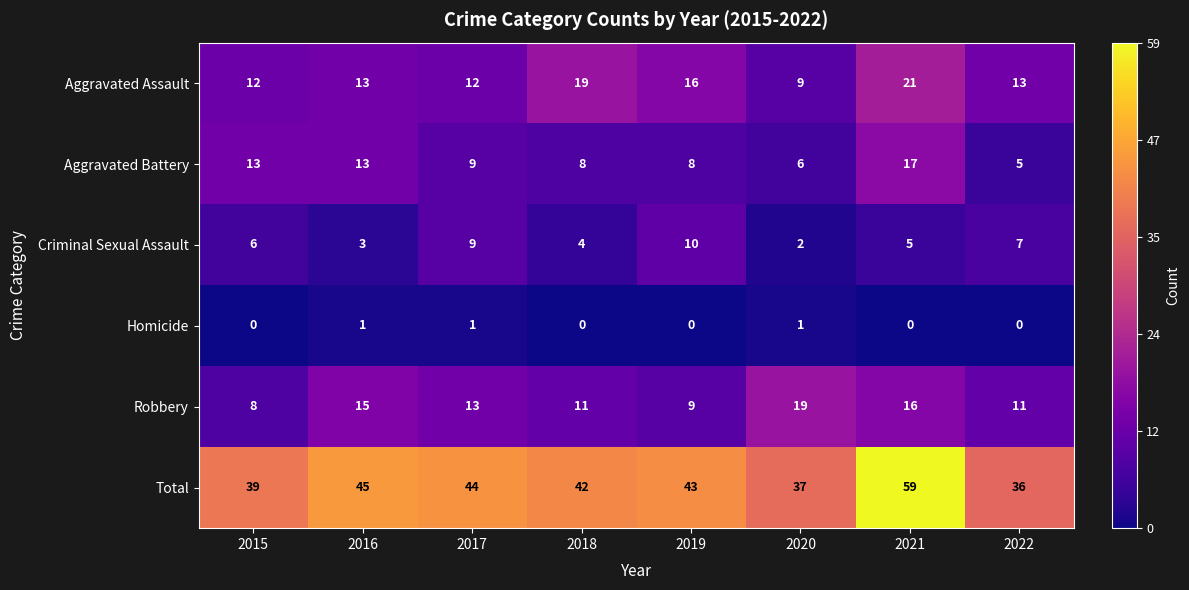

At how many categories does at least one series exceed 9?

8